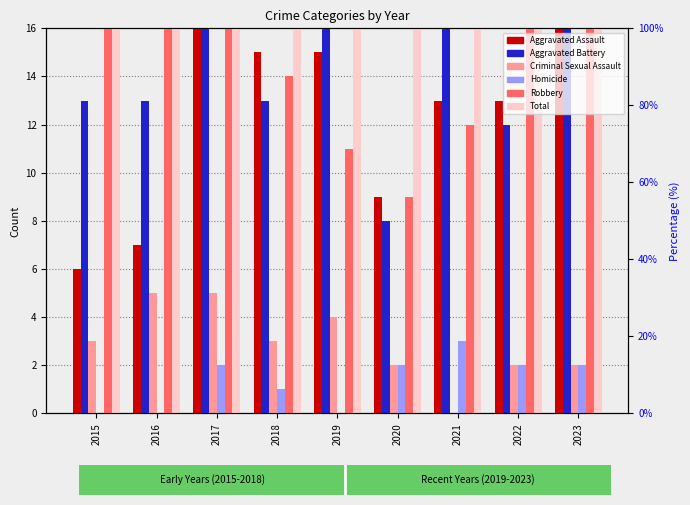

Is it true that Criminal Sexual Assault equals 1 at 2022?

False